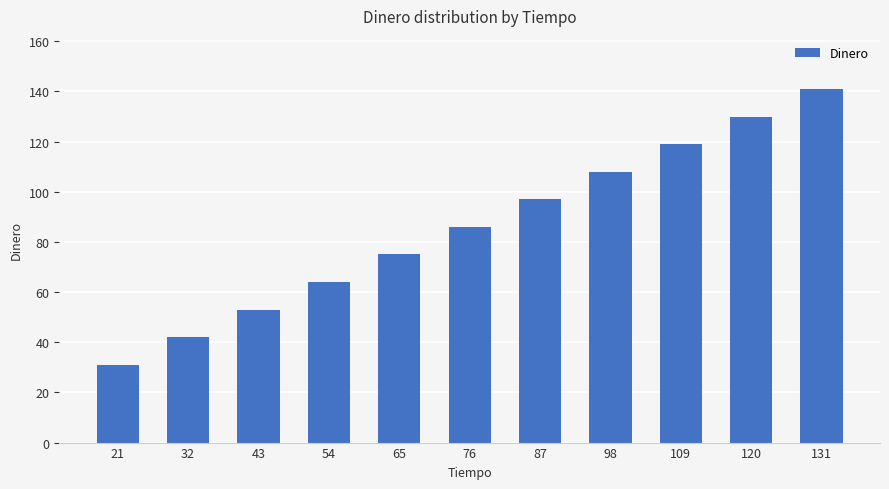

Rank the categories by value from lowest to highest.

21, 32, 43, 54, 65, 76, 87, 98, 109, 120, 131